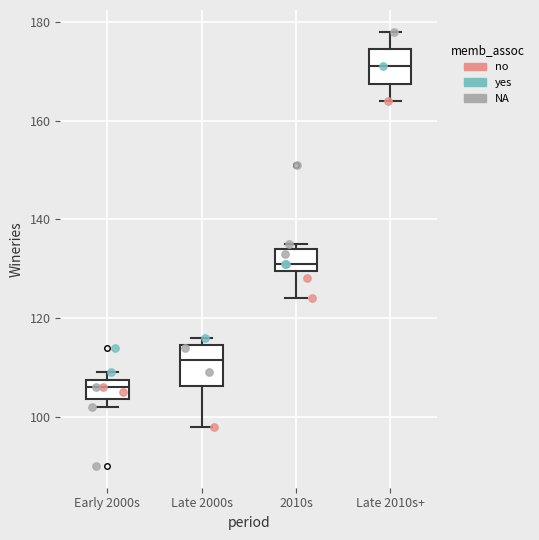

Which box's median line is the highest?

Late 2010s+